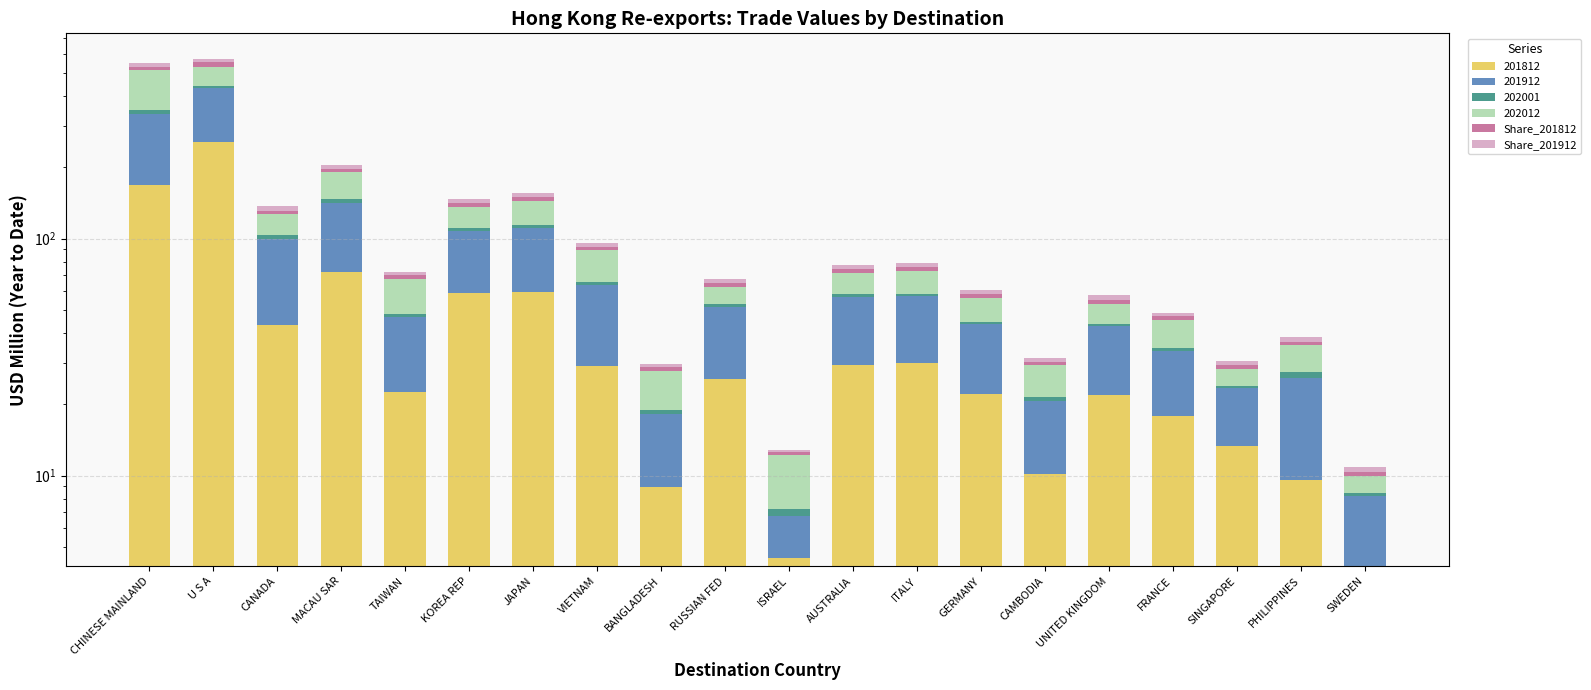

The value of Share_201812 at BANGLADESH is 0.9. True or false?

True